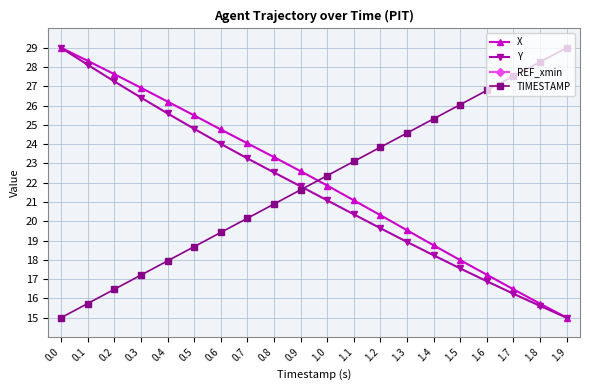

At how many categories does at least one series exceed 24?

15